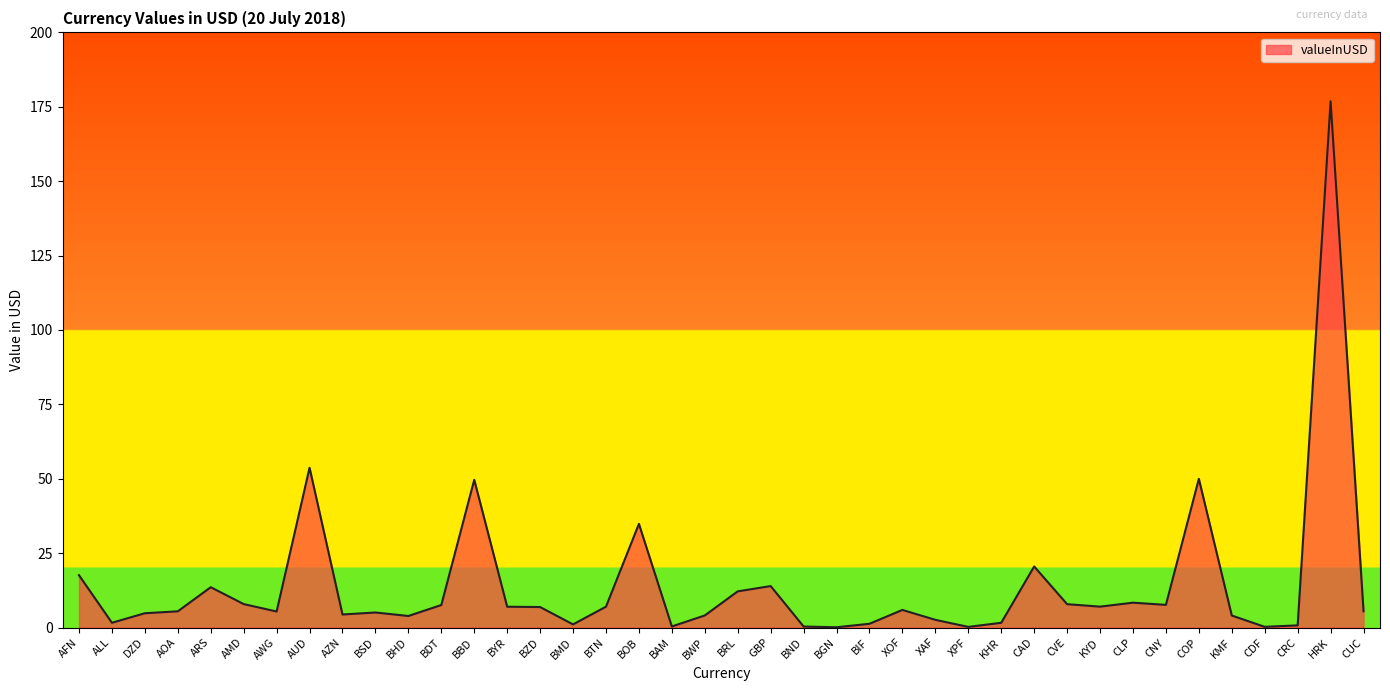

What is the ratio of the value at KYD to the value at BTN?

1.0